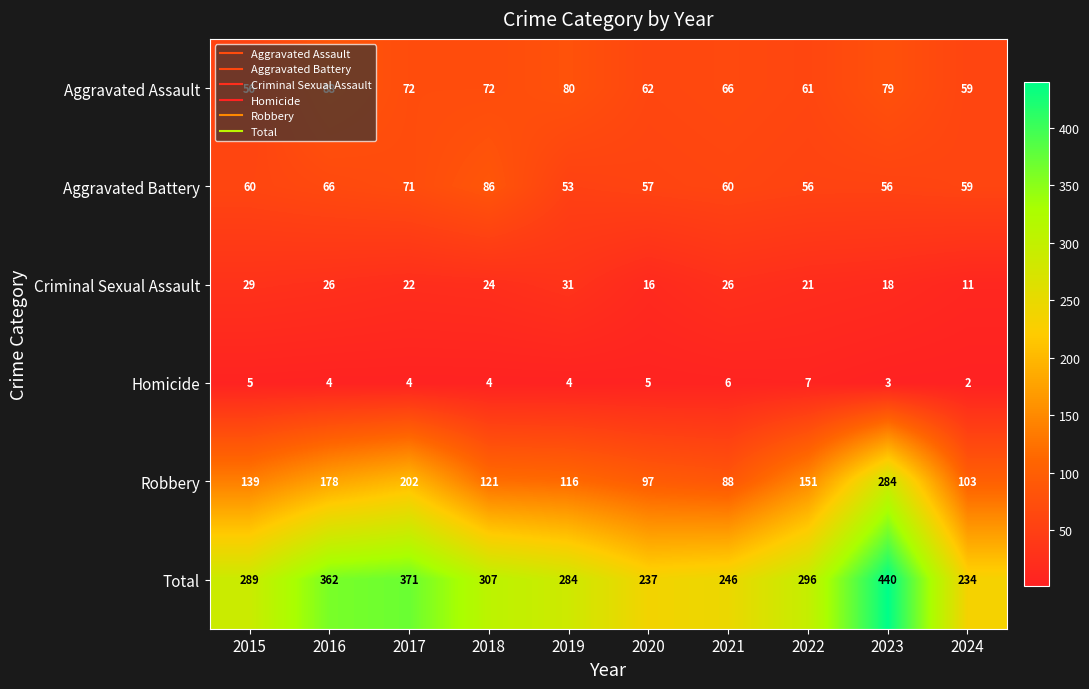

At which category is the sum across all series the highest?

2023